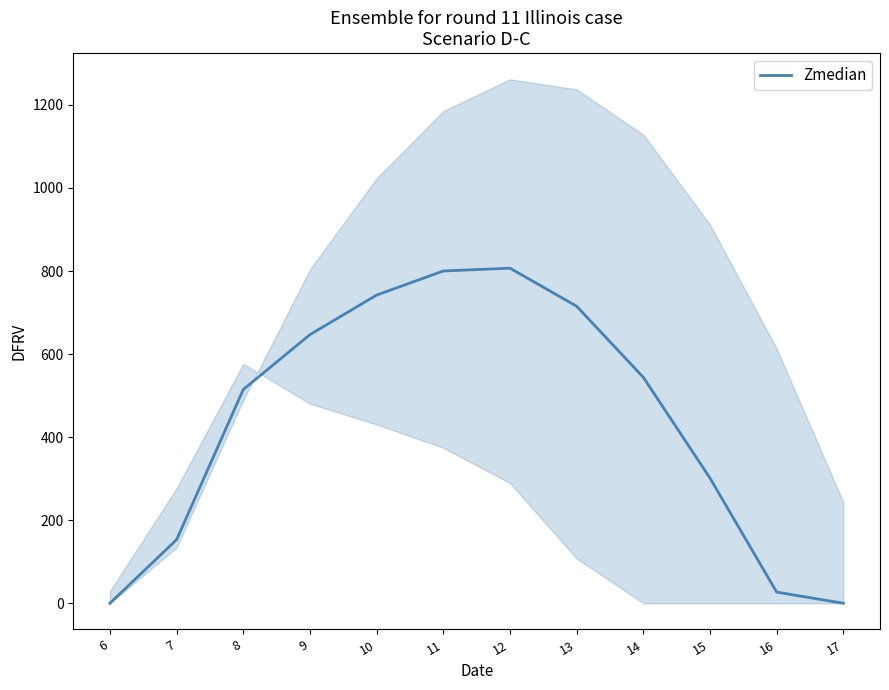

Between 17 and 6, which is larger?

17